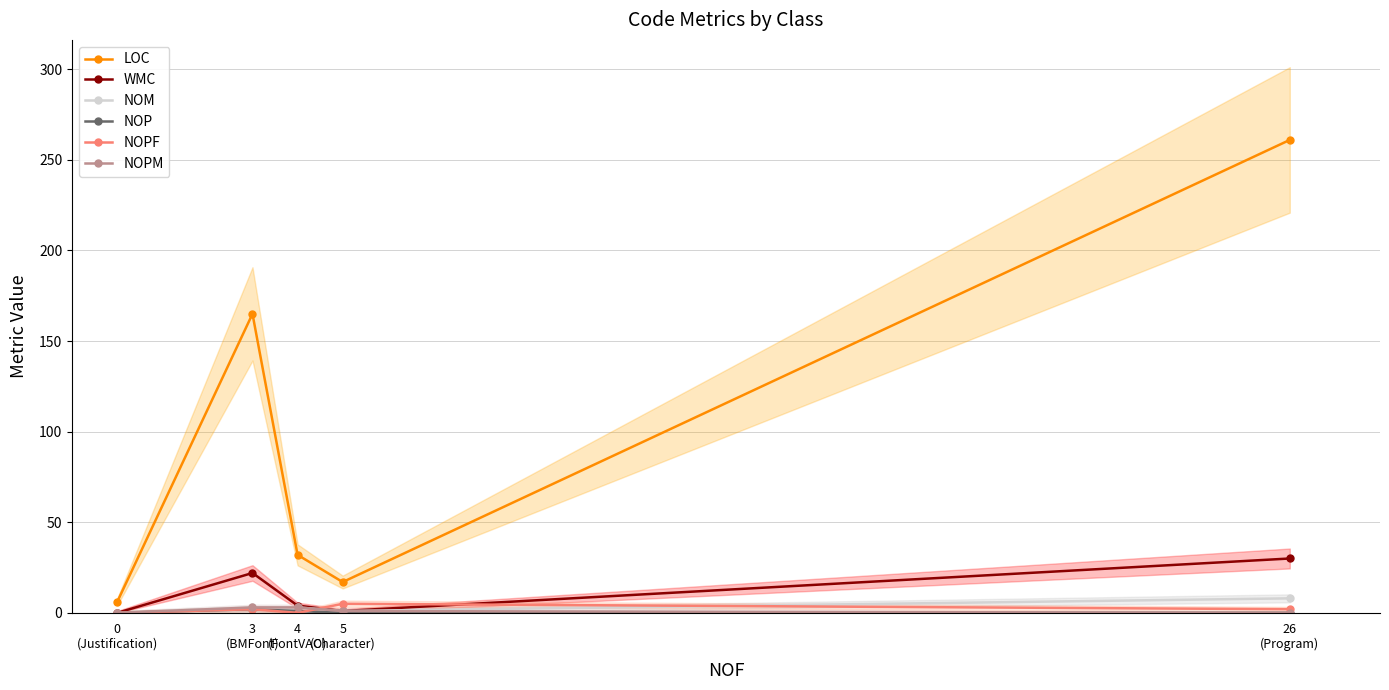

Between 26
(Program) and 4
(FontVAO), which is larger?

26
(Program)